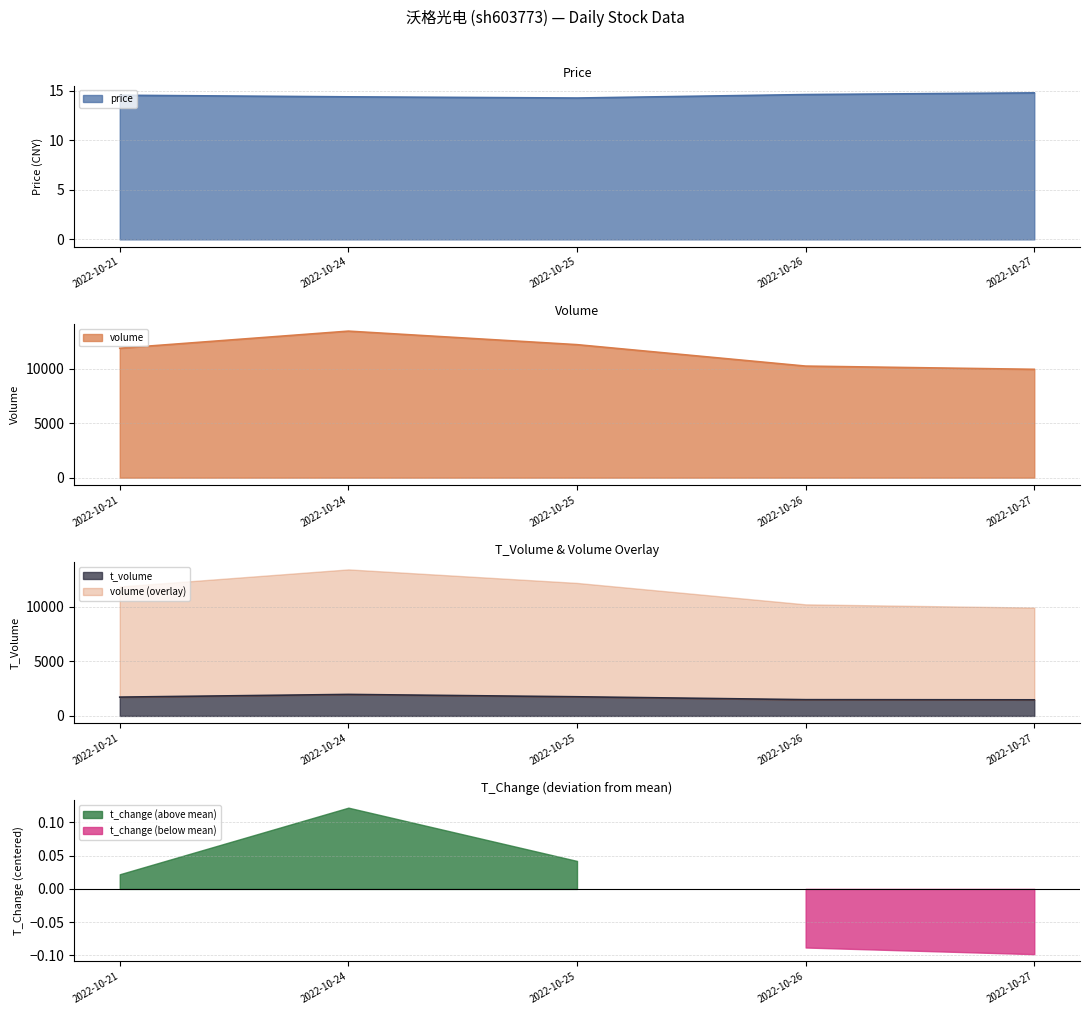

Between 2022-10-26 and 2022-10-21, which is larger?

2022-10-26